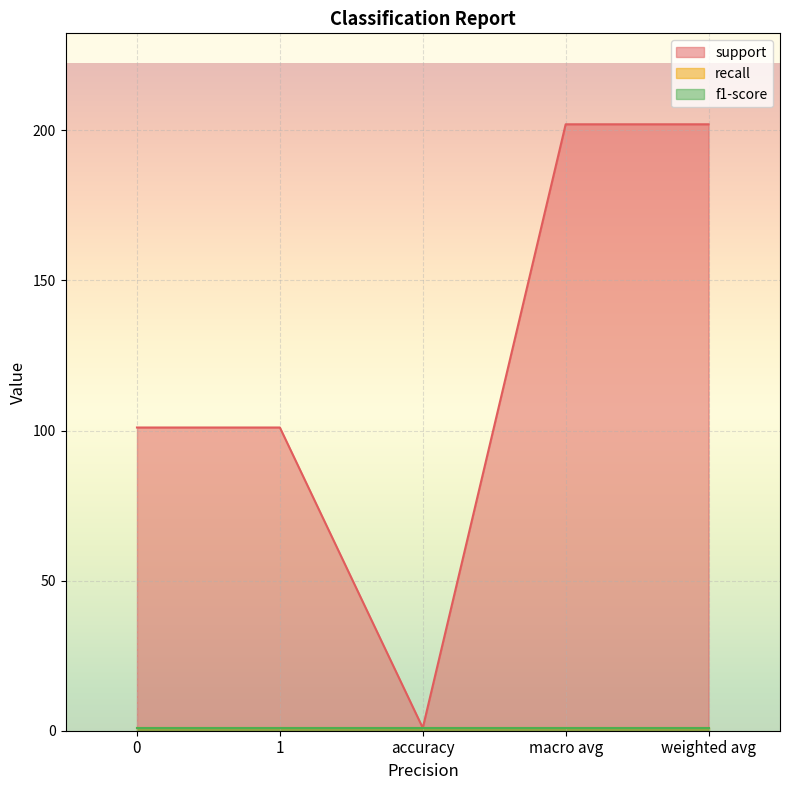

List the labels in order of f1-score value, largest first.

0, 1, accuracy, macro avg, weighted avg